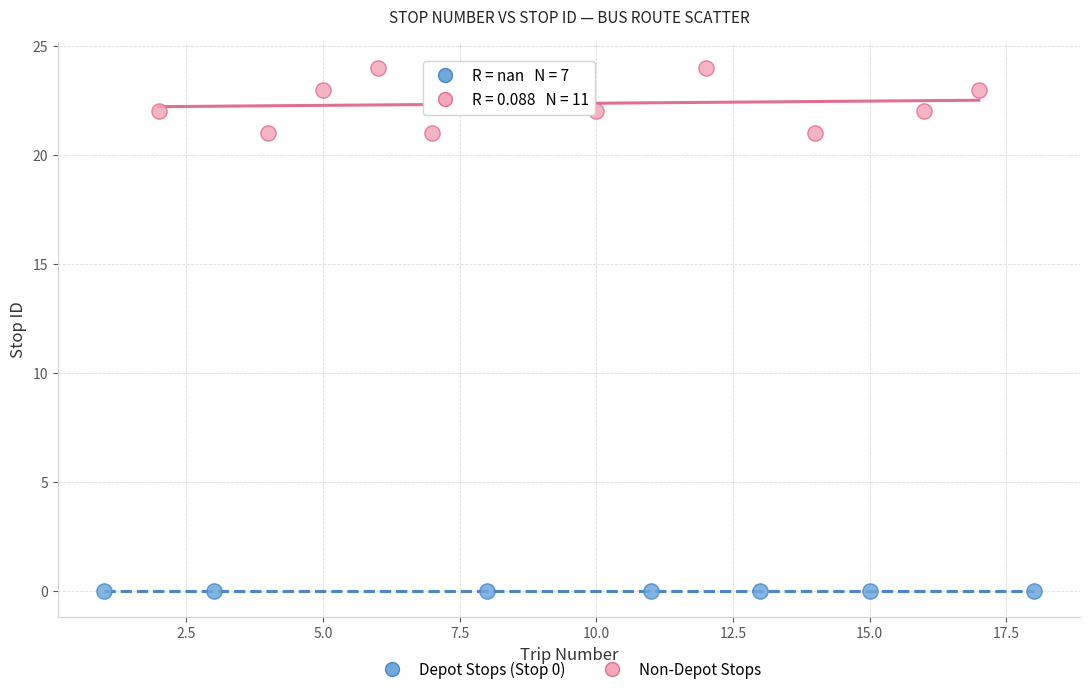

Which series contains the highest Y value?

Non-Depot Stops